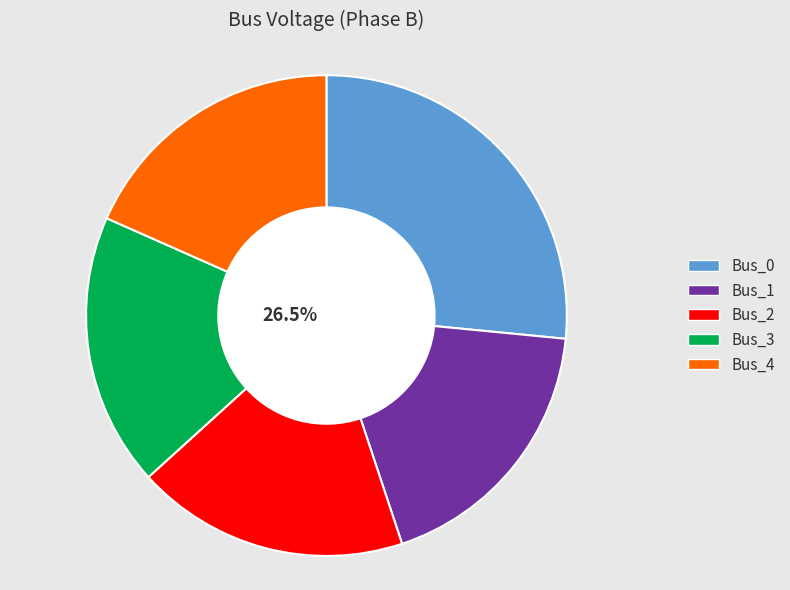

True or false: Bus_3 accounts for 9% of the total.

False